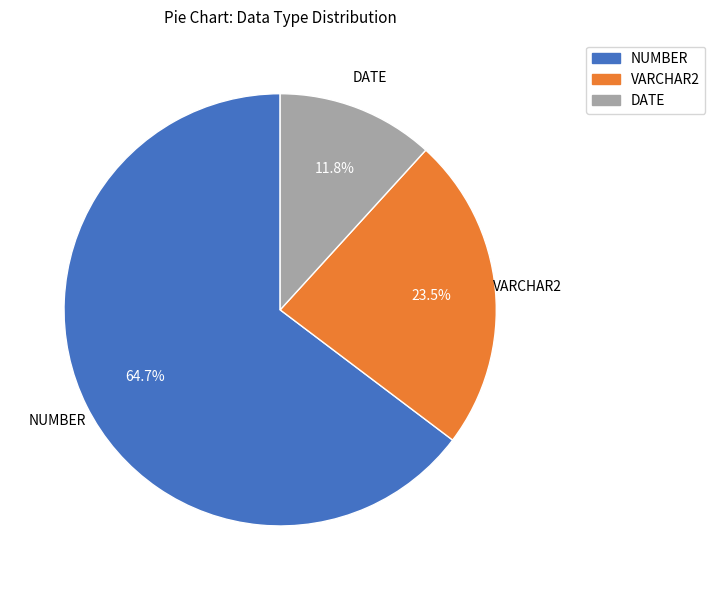

Does any single category account for the majority?

Yes